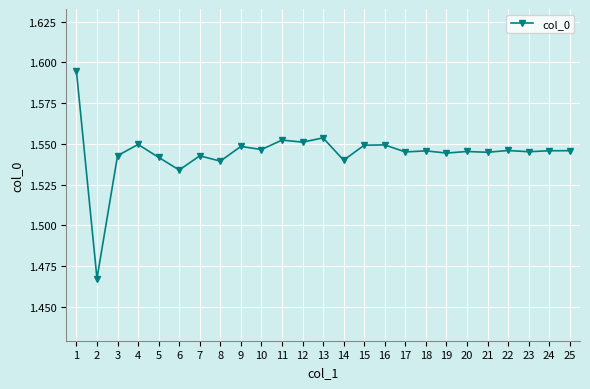

How many values are between 1 and 2?

25